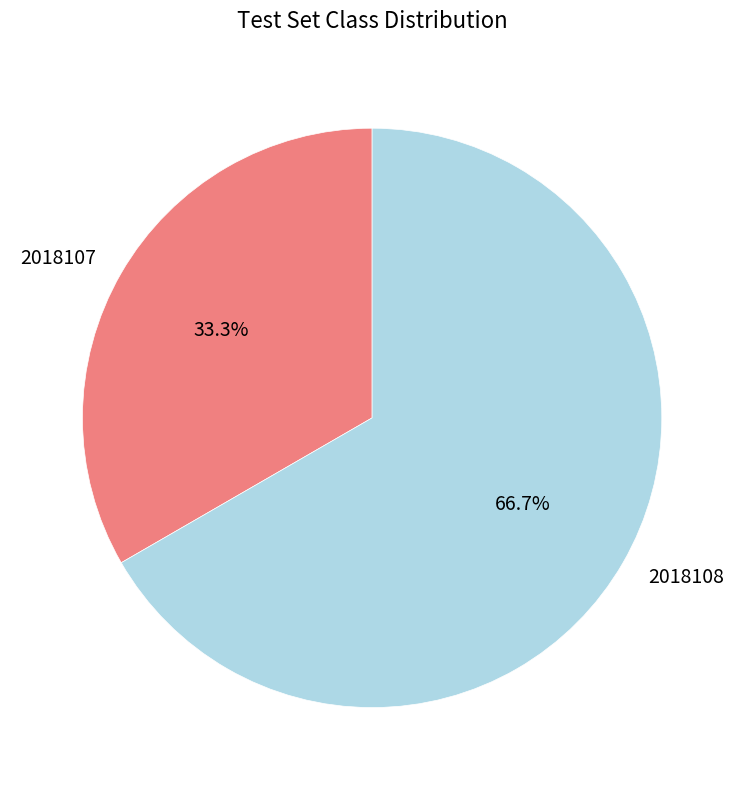

Rank the categories by value from highest to lowest.

2018108, 2018107